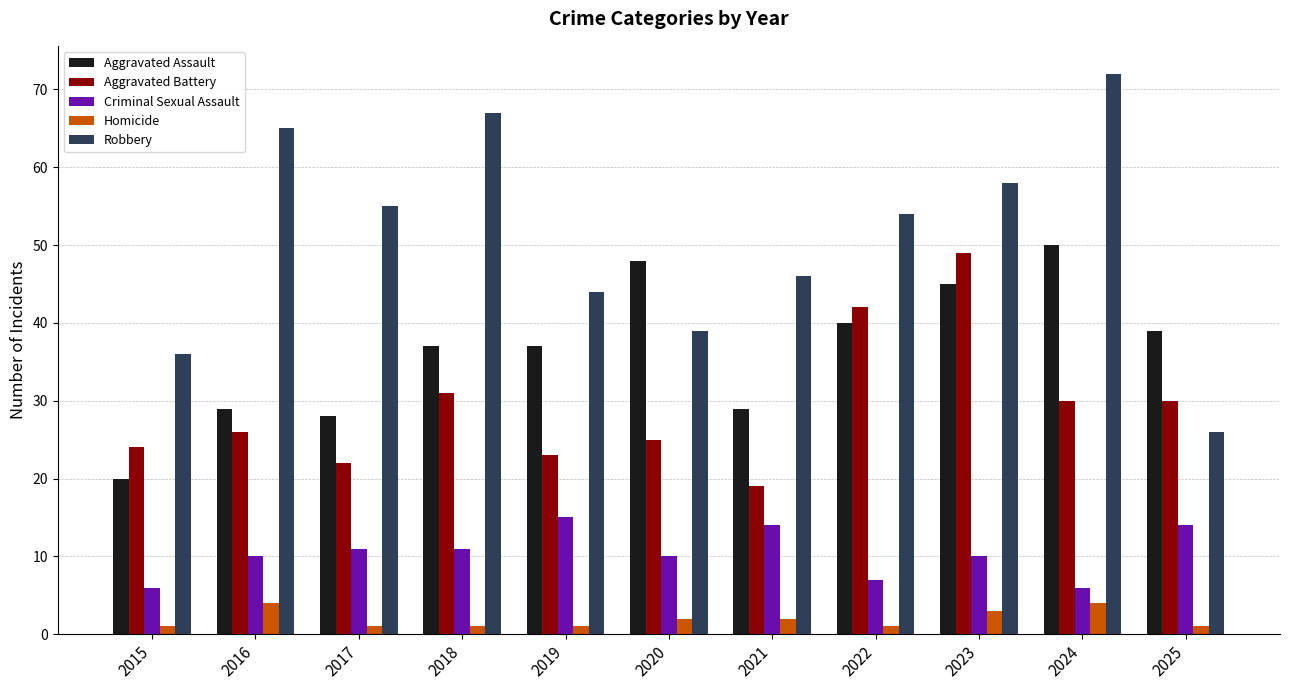

What is the approximate value of Homicide at 2024?

4